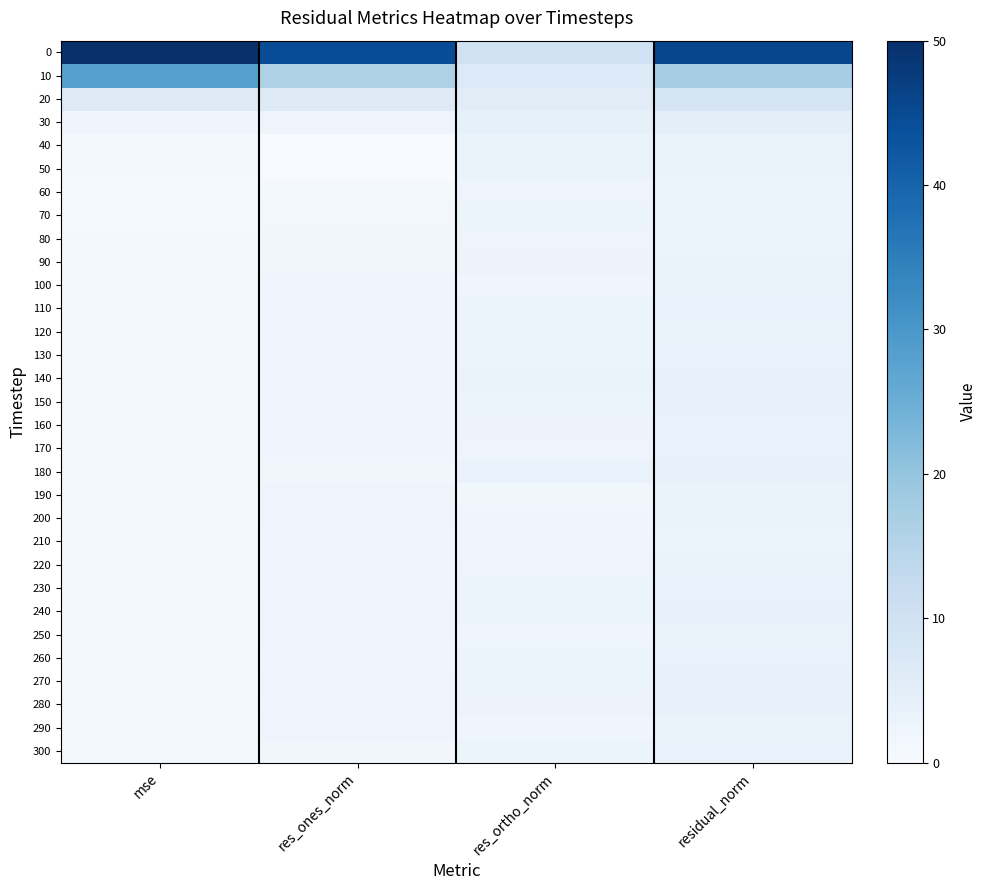

How many data points does each series have?

4